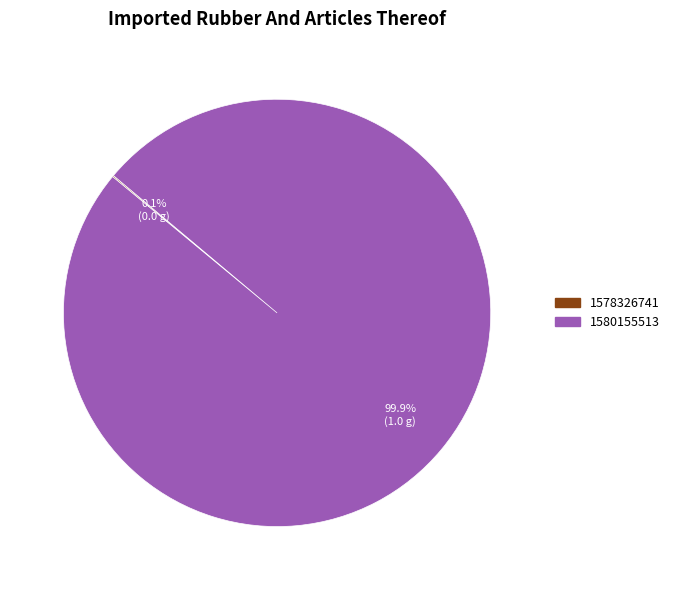

Which category has the biggest portion of the pie?

1580155513